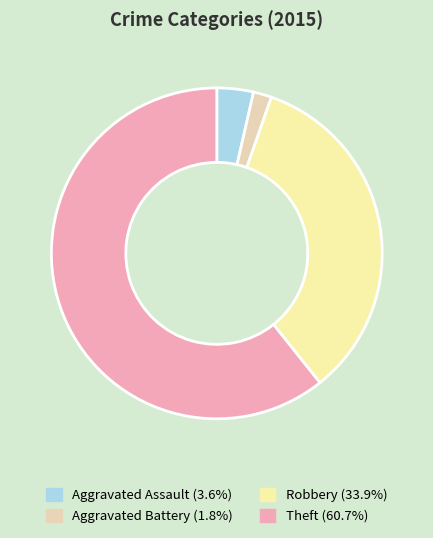

What is the ratio of the value at Aggravated Battery to the value at Aggravated Assault?

0.5